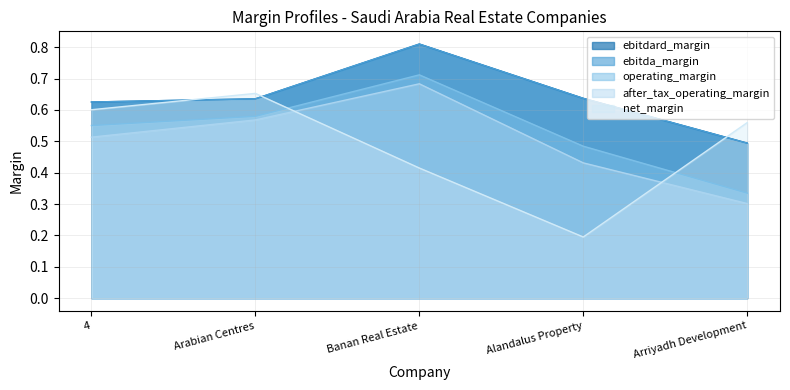

Rank the series by their maximum value, from highest to lowest.

ebitdard_margin, ebitda_margin, operating_margin, after_tax_operating_margin, net_margin